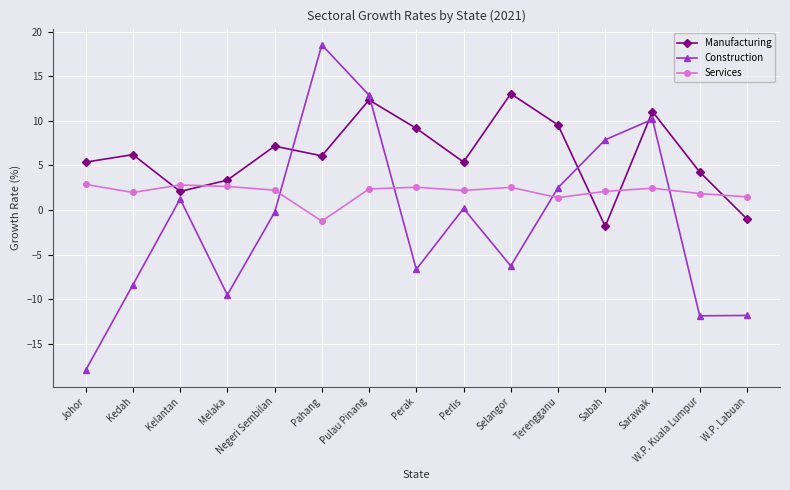

Where does the Manufacturing series first go above 6?

Kedah